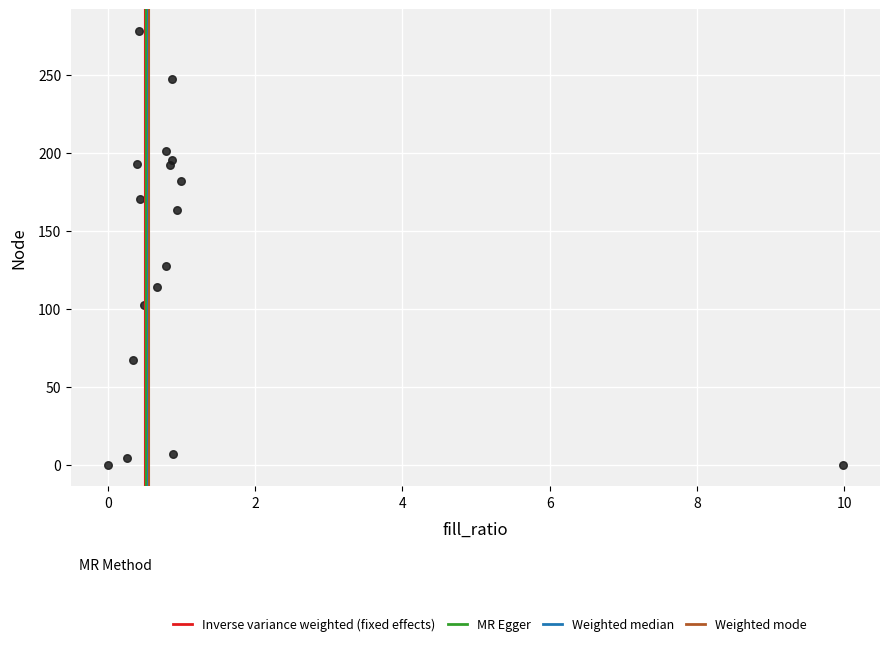

What Y value in the scatter plot is closest to 139?

127